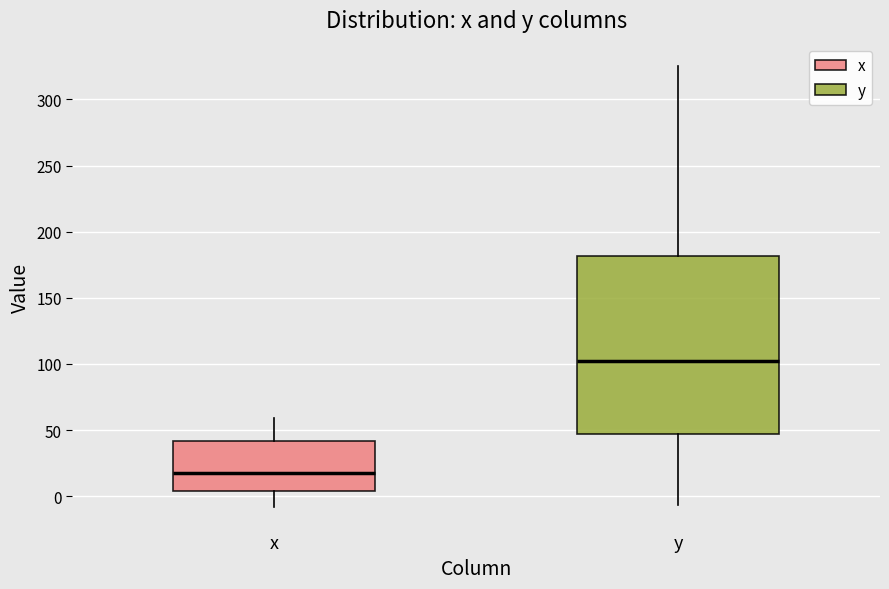

Where does the upper whisker of the box for x end on the y-axis? The values are not printed on the chart, so give them approximately, as read against the axis.

60